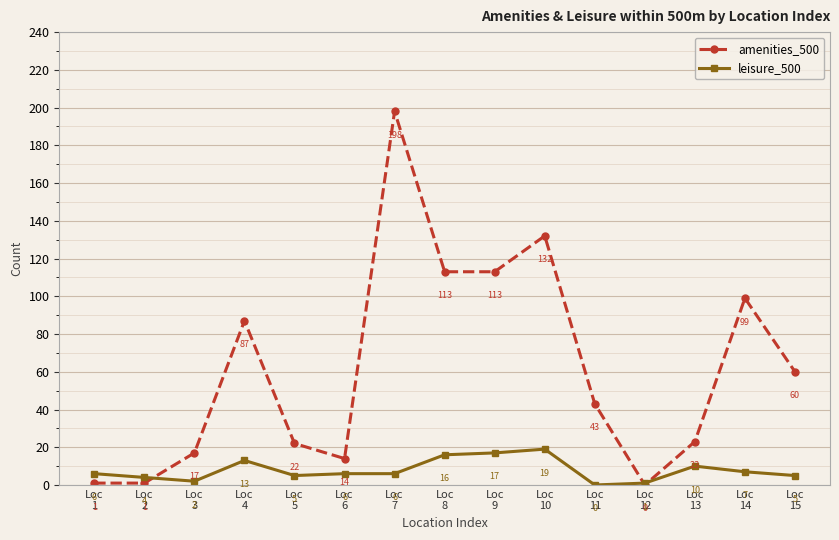

Rank the series by their maximum value, from highest to lowest.

amenities_500, leisure_500